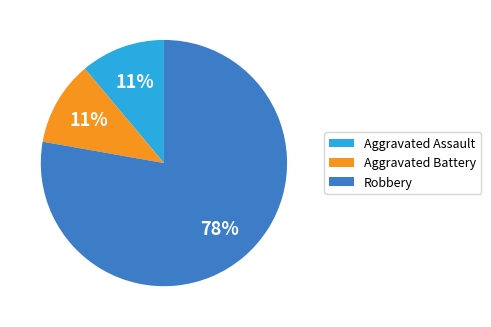

To the nearest percent, what is the average slice percentage?

33%